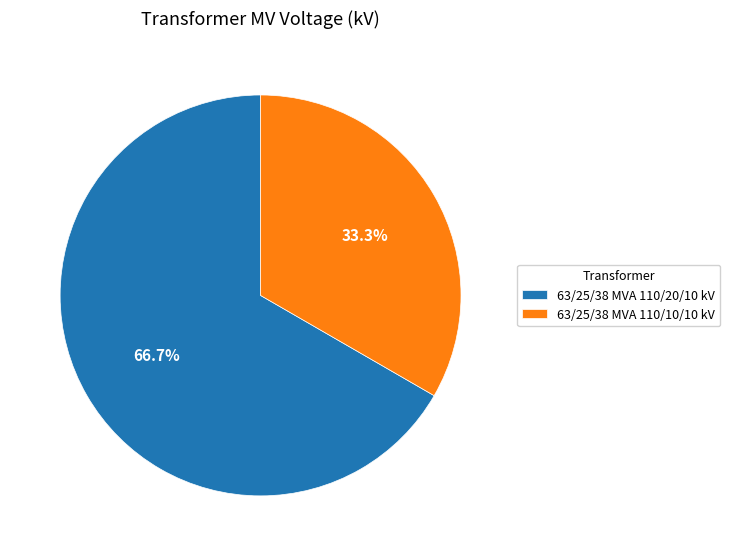

How many segments does this pie chart have?

2